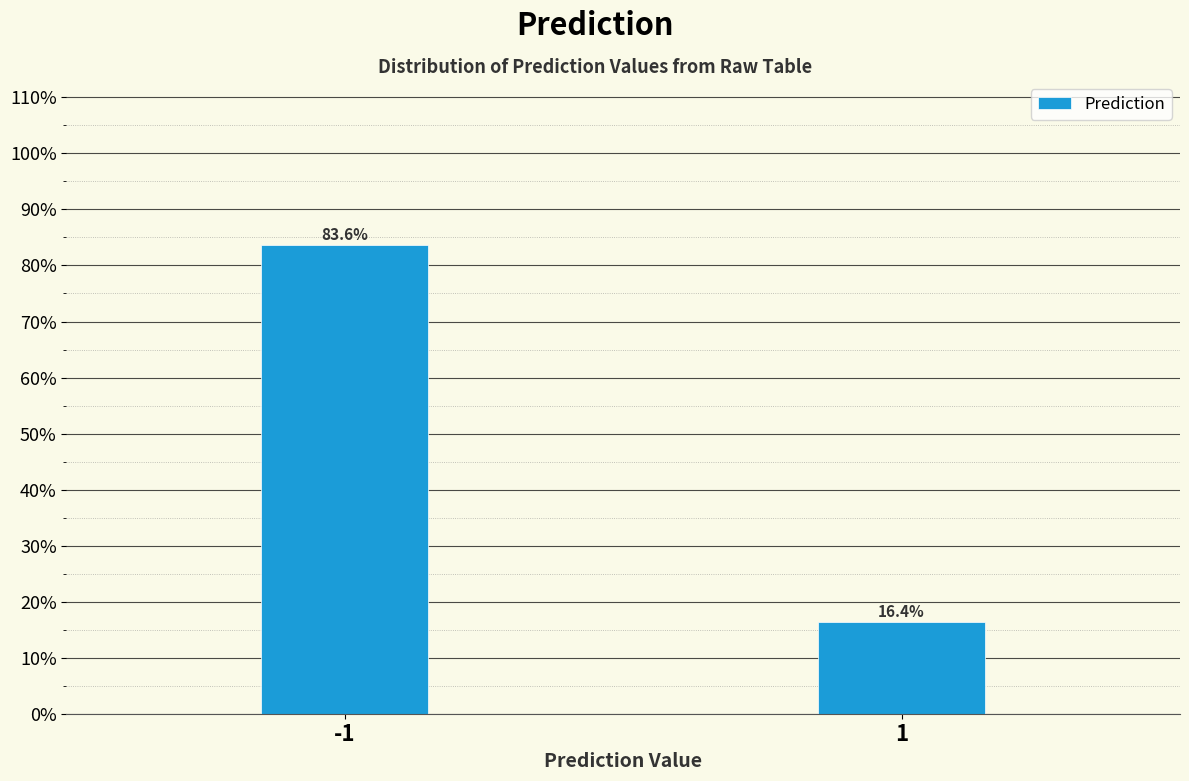

Reading left to right, transcribe all the data shown in this chart.

83.6	16.4